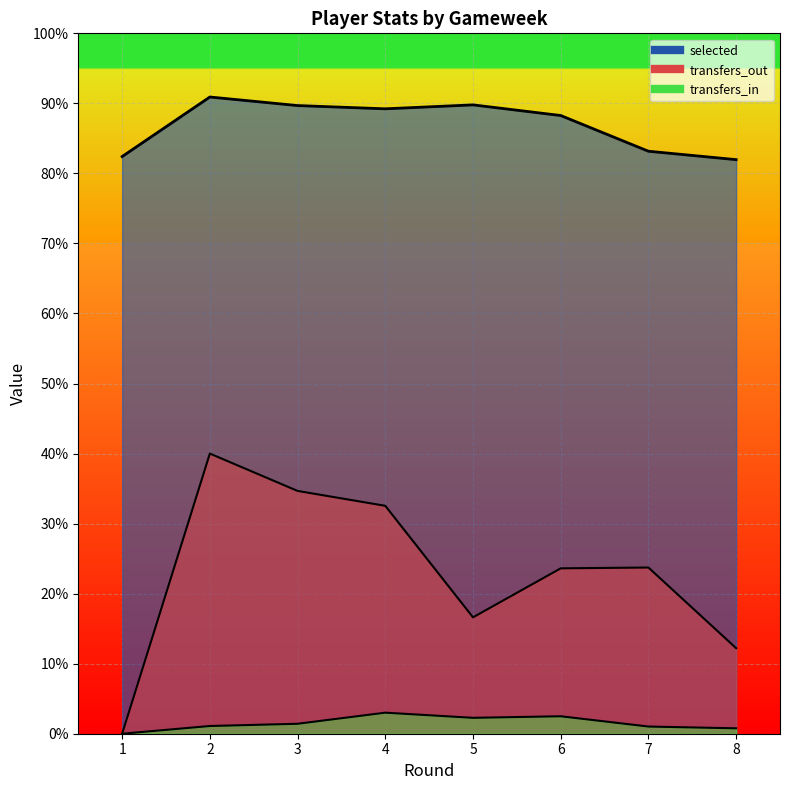

Between 4 and 6, which is larger?

4